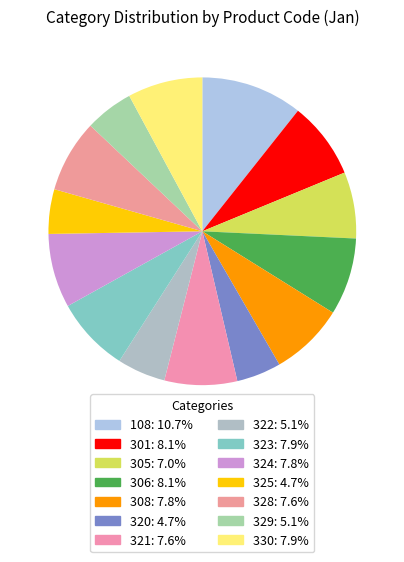

How many segments does this pie chart have?

14